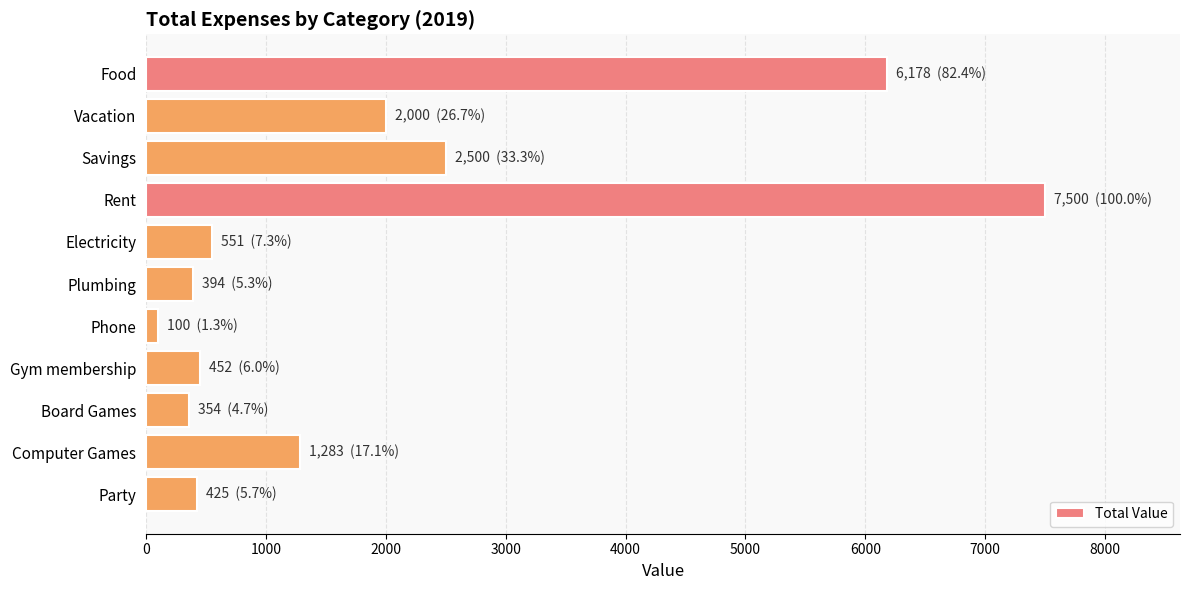

What is the label of the 11th bar from the bottom?

Food